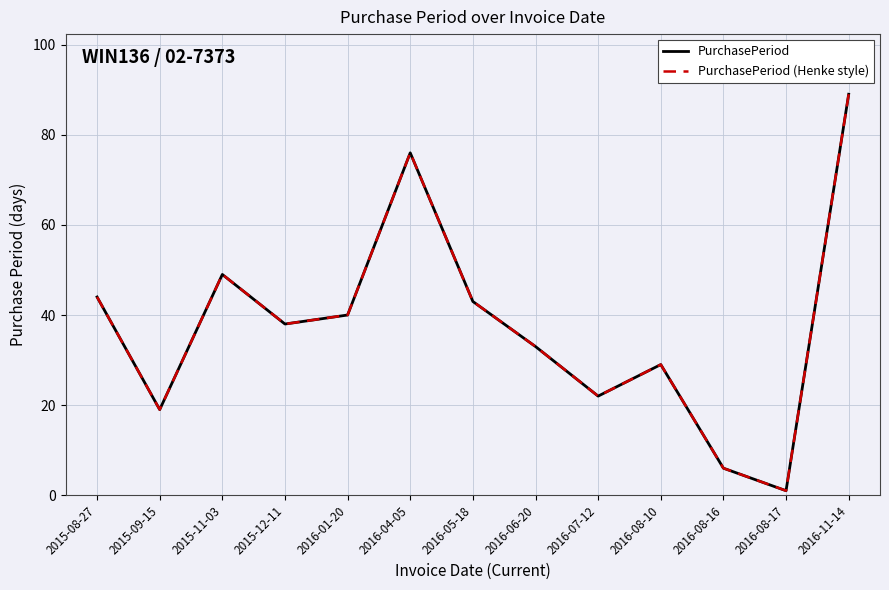

Is this an area chart (filled region under the line)?

No